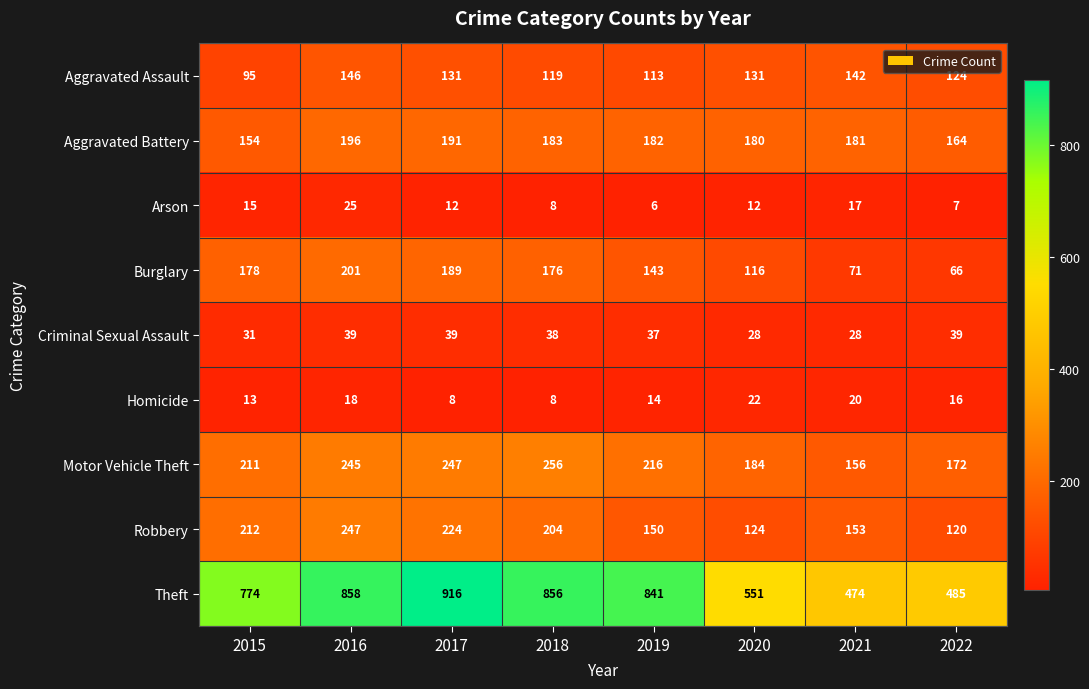

What is the difference between the highest and lowest values at 2015?

761